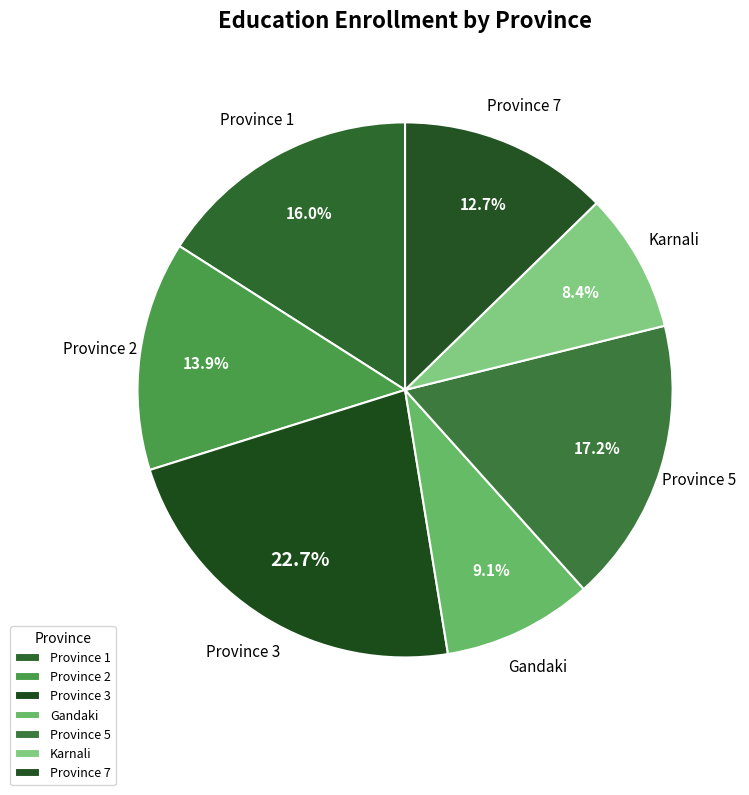

What percentage is the Province 5 slice, to the nearest percent?

17%